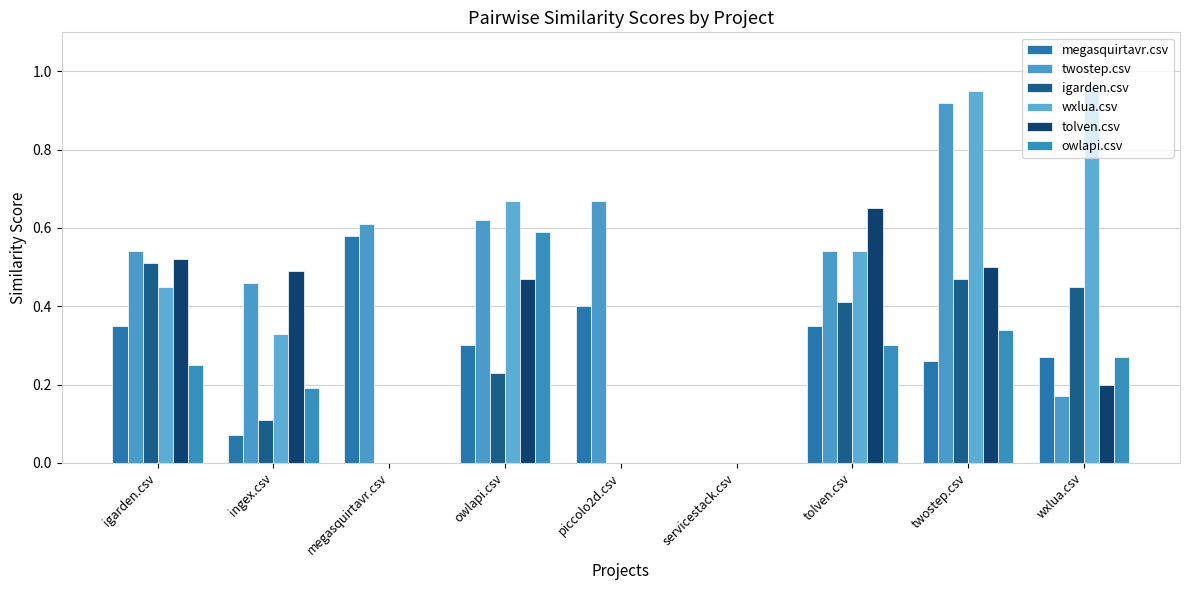

What is the label of the 8th bar from the left?

twostep.csv